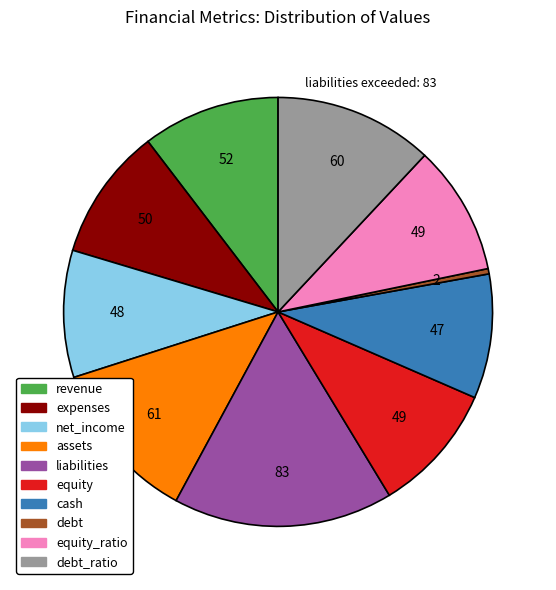

Which slice is the smallest?

debt